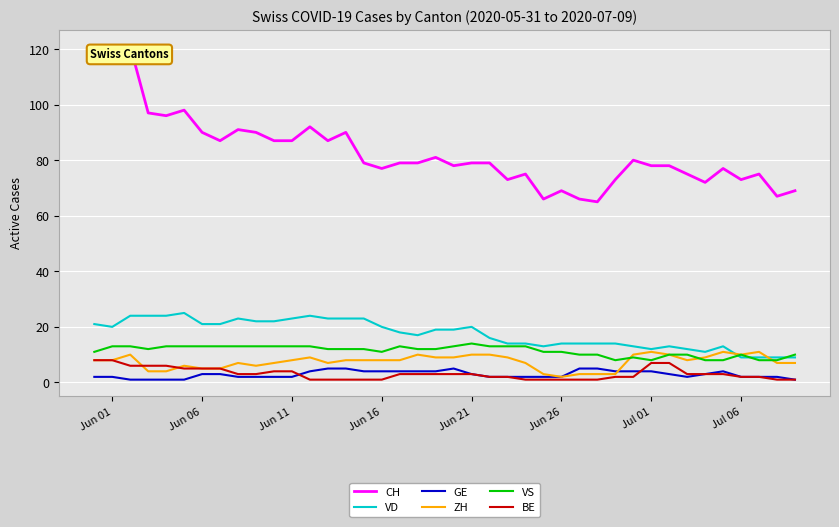

Which series has the largest total across all categories?

CH